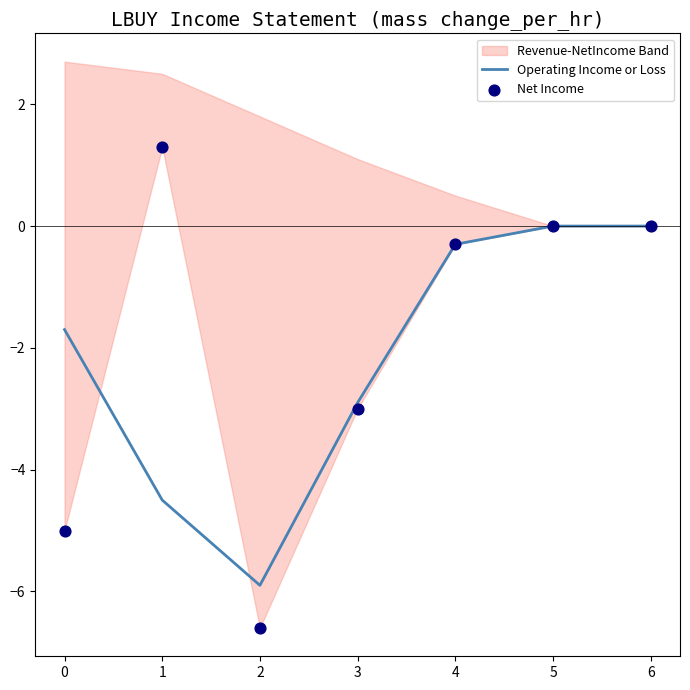

What is the lowest value of the Operating Income or Loss series?

-5.9